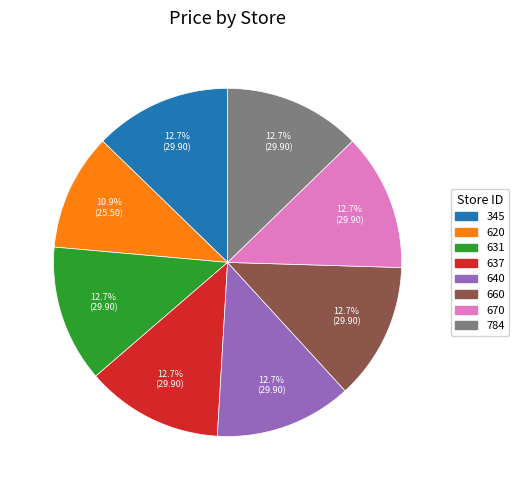

Which category has the smallest portion of the pie?

620